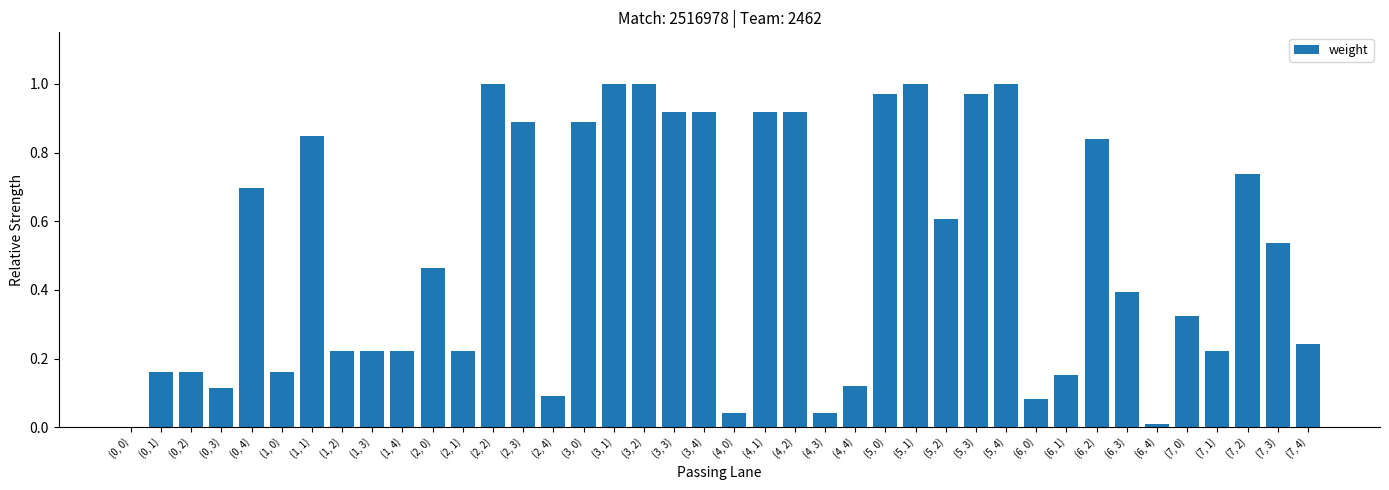

The chart shows a value of 0.0 at (6, 0). True or false?

False